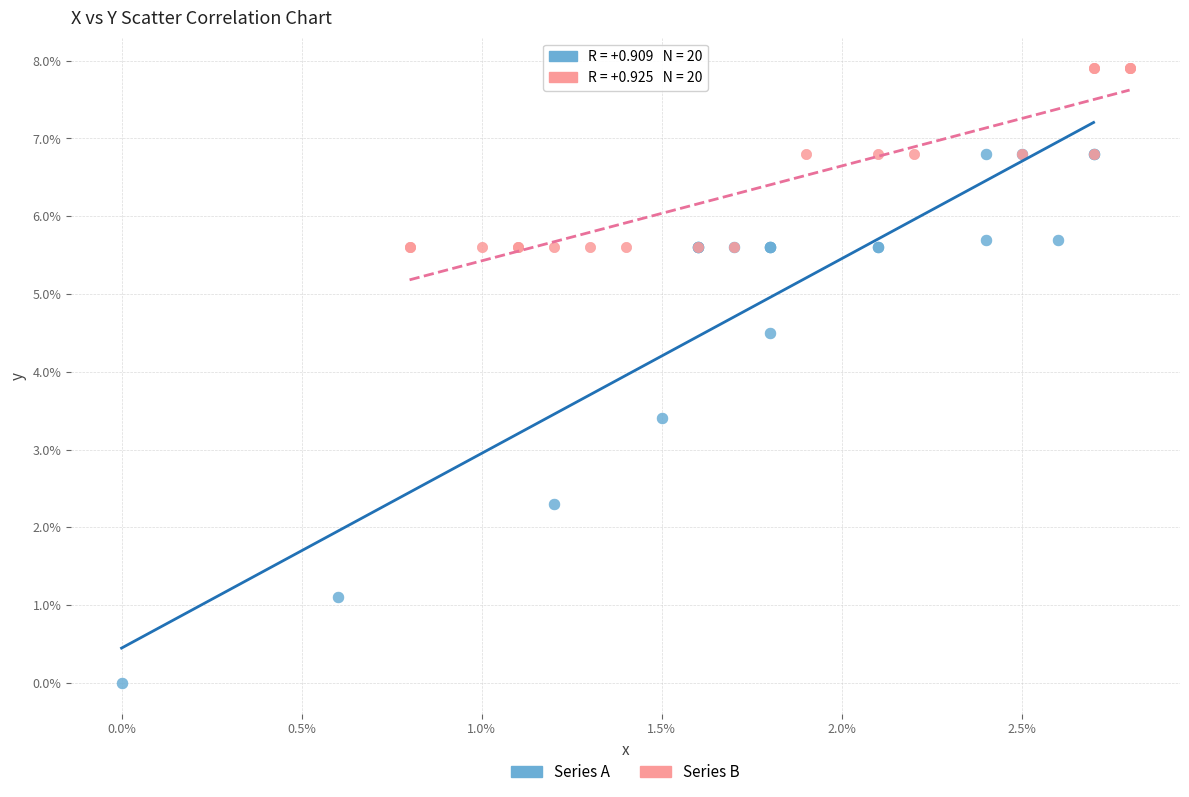

Which series contains the highest Y value?

Series B